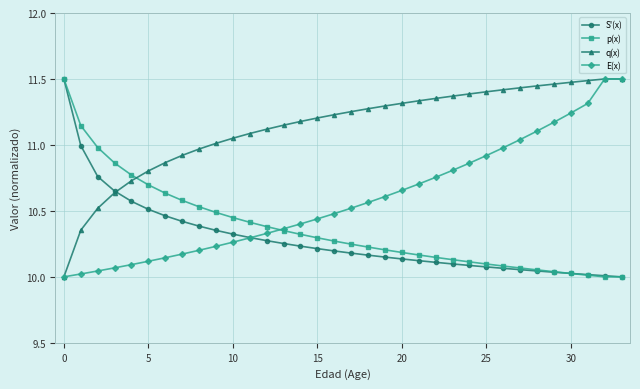

Which series has the largest total across all categories?

q(x)